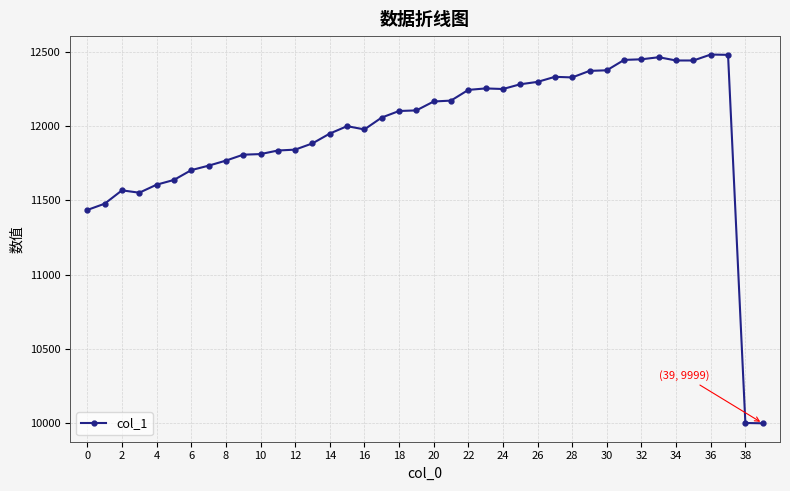

How many lines are shown in the chart?

1